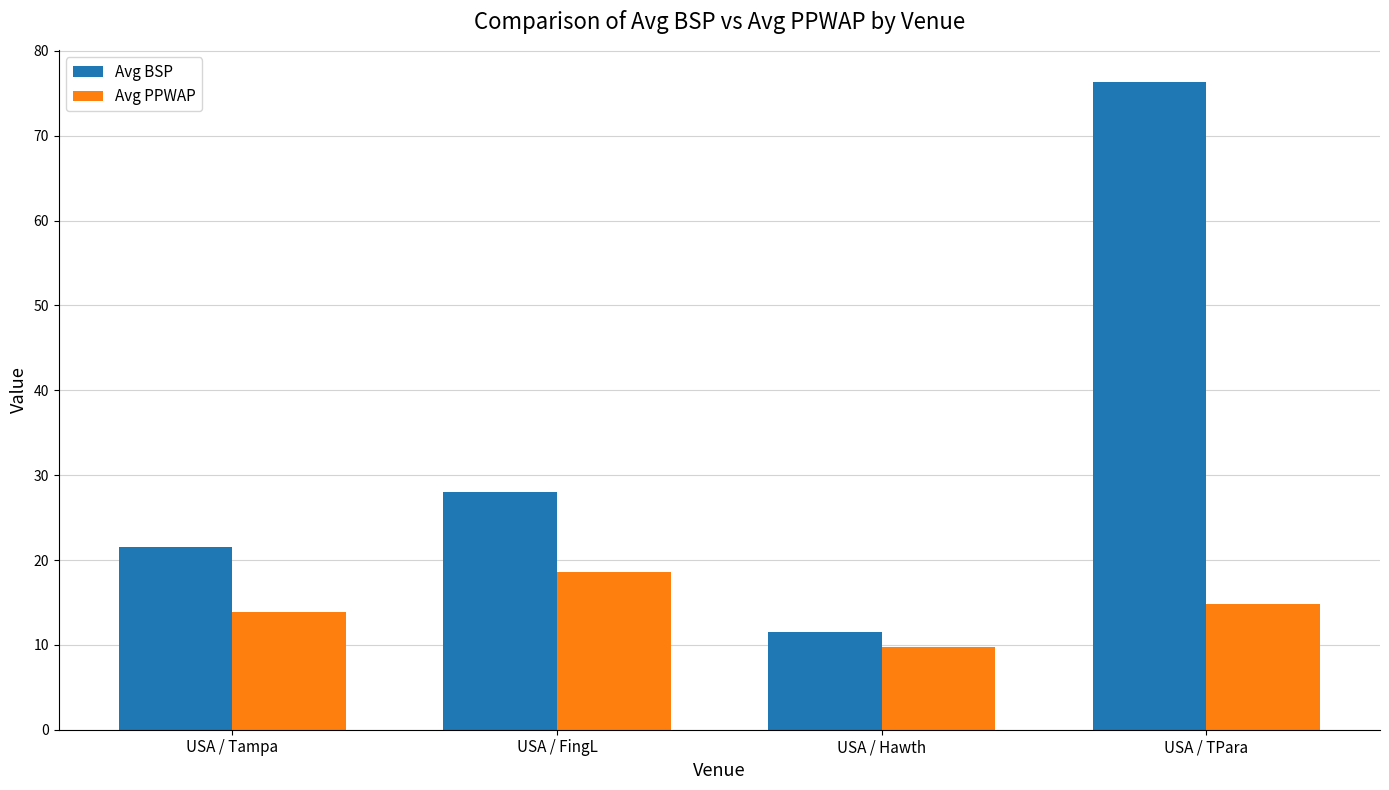

What are all the series names shown in the legend?

Avg BSP, Avg PPWAP